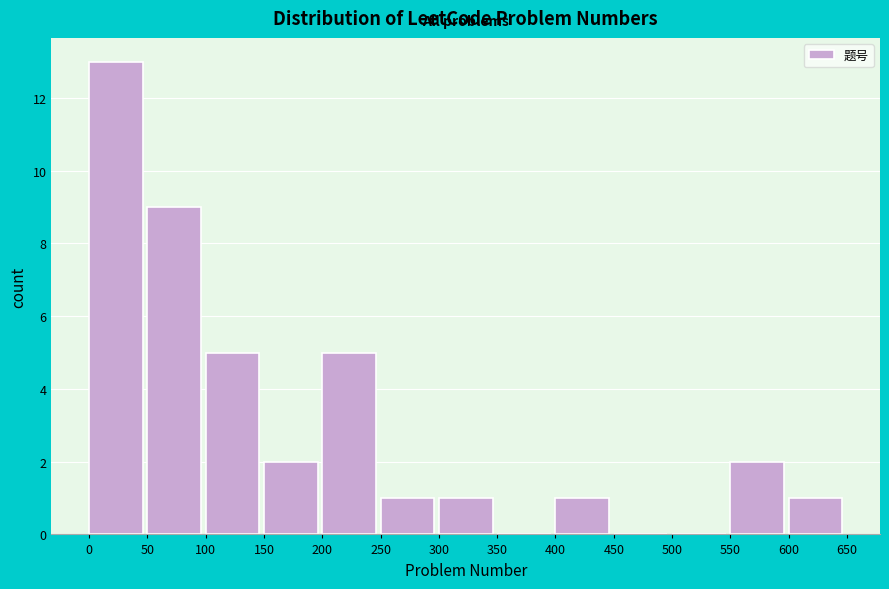

Reading left to right, list every bar in this chart as the range it spans on the x-axis followed by its height. The values are not printed on the chart, so give them approximately, as read against the axis.

0 to 50: 13
50 to 100: 9
100 to 150: 5
150 to 200: 2
200 to 250: 5
250 to 300: 1
300 to 350: 1
350 to 400: 0
400 to 450: 1
450 to 500: 0
500 to 550: 0
550 to 600: 2
600 to 650: 1